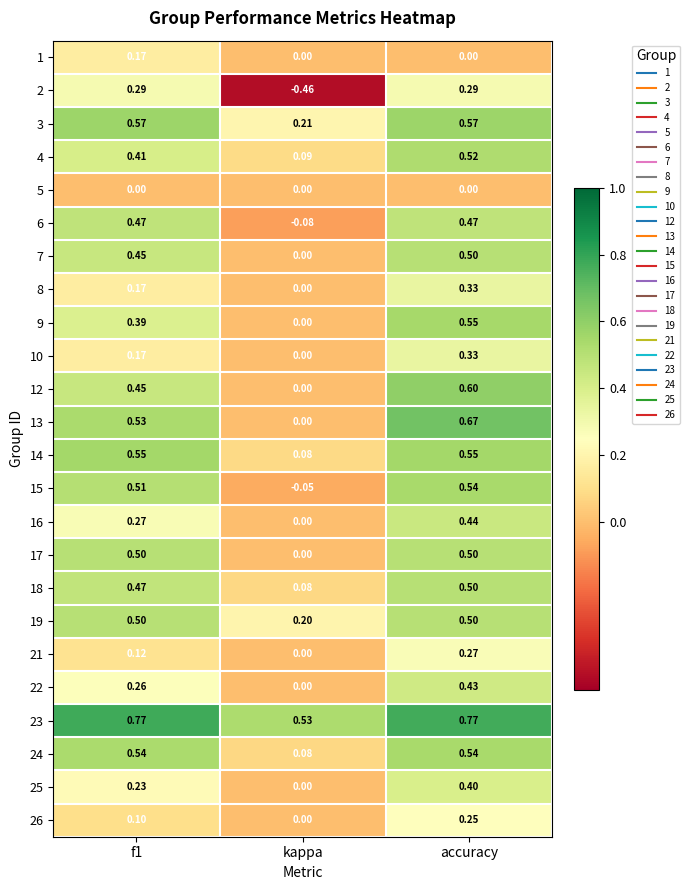

Which category has the highest value in the 26 series?

accuracy